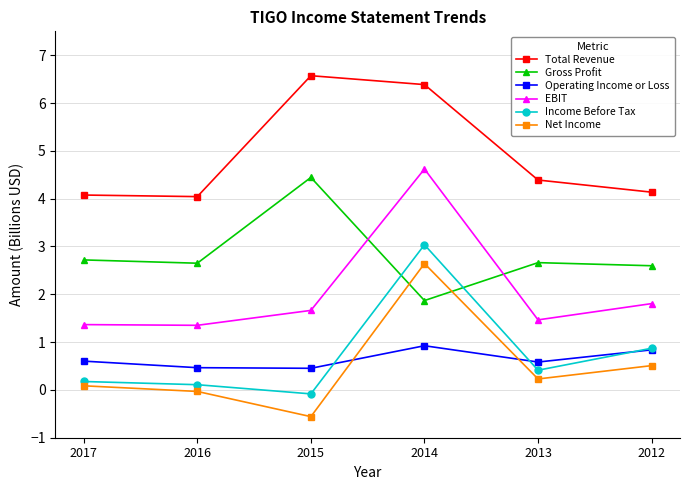

Is the value of Income Before Tax at 2017 greater than the value of Gross Profit at 2017?

No